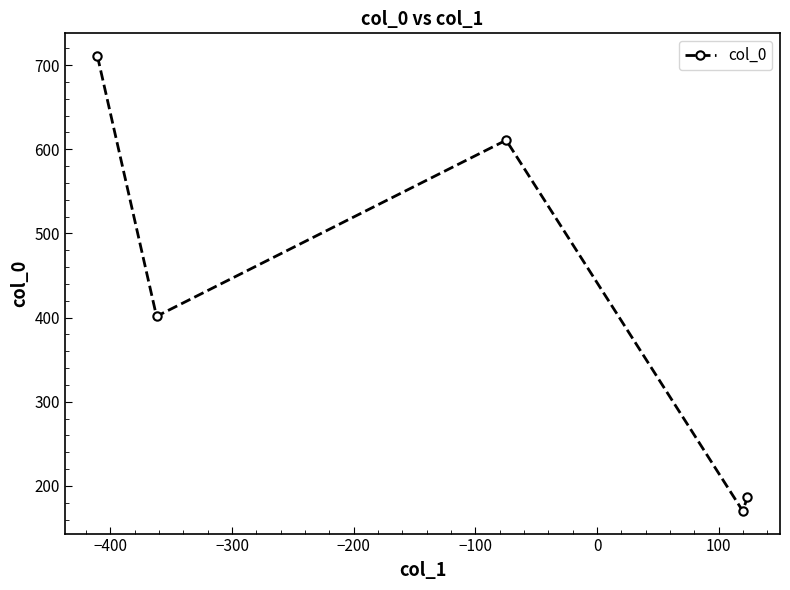

What is the maximum value shown in the chart?

710.8